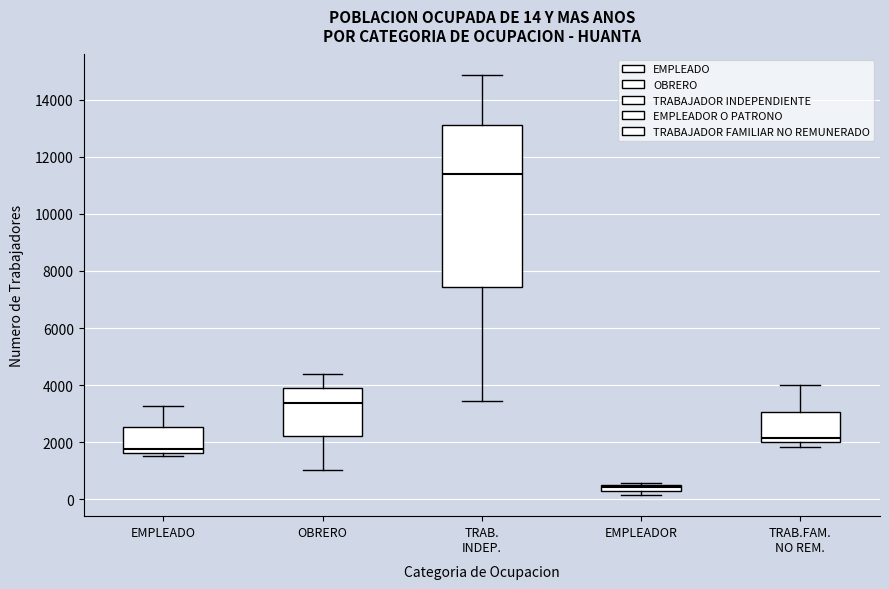

Comparing the boxes themselves (not the whiskers), which one is the tallest?

TRAB. INDEP.